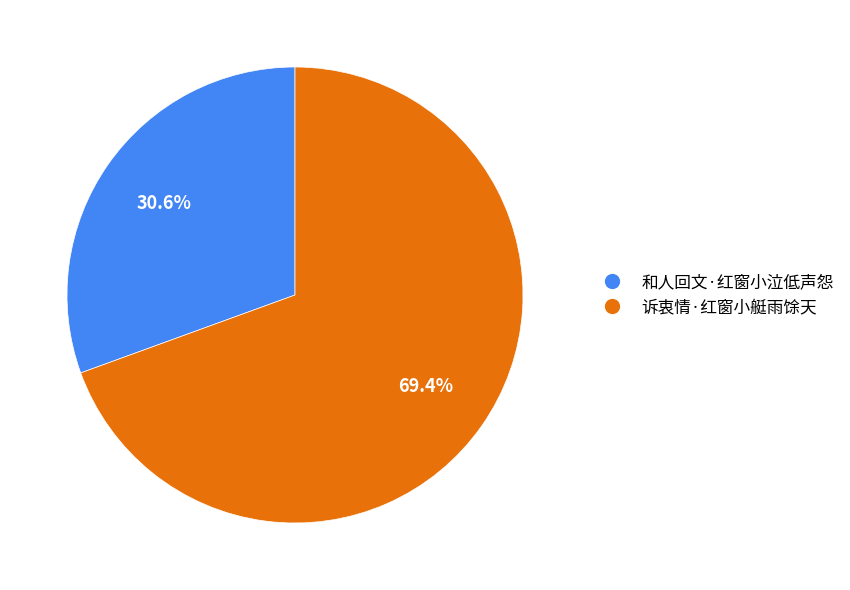

What is the smallest slice in the pie chart?

和人回文·红窗小泣低声怨